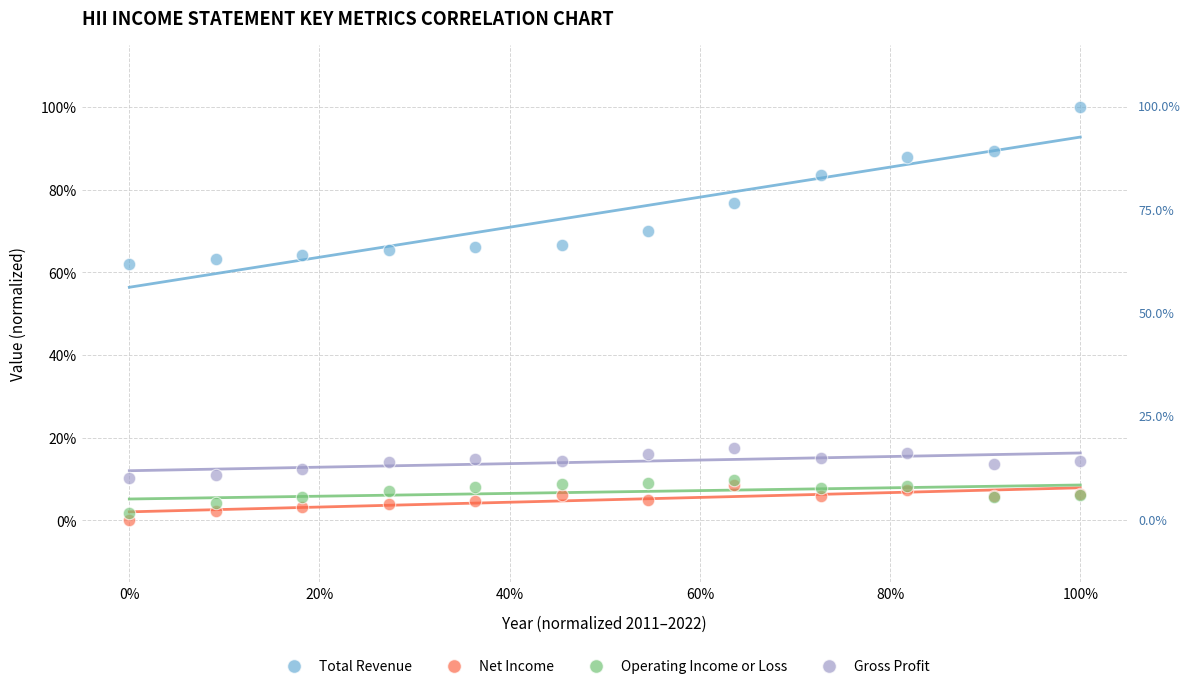

Which series has the largest Y range (max minus min)?

Total Revenue